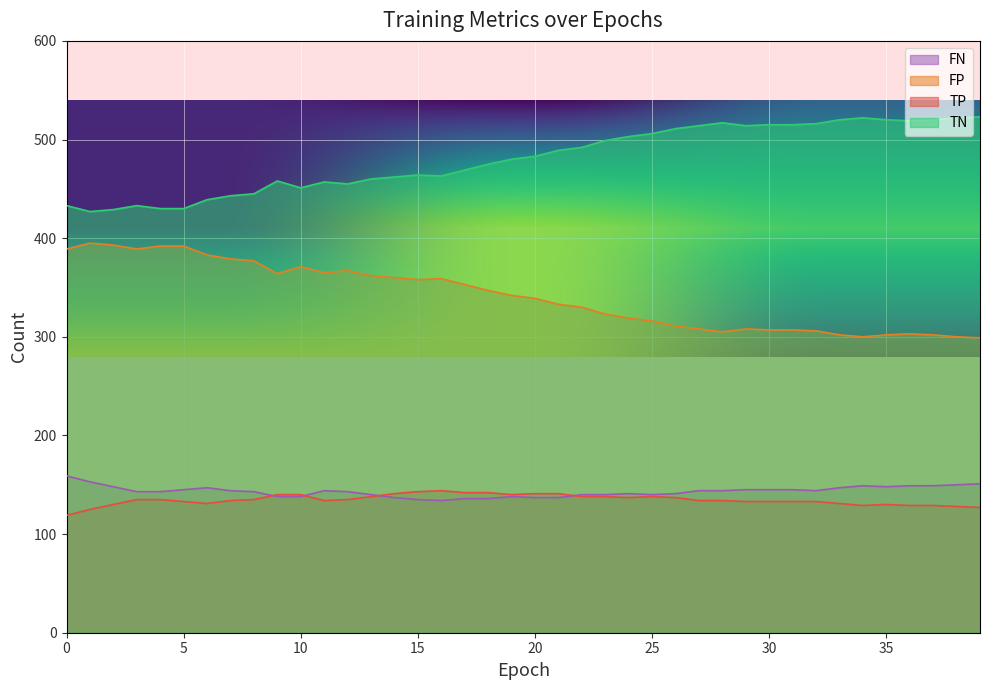

How many data points in FN are less than 144?

20